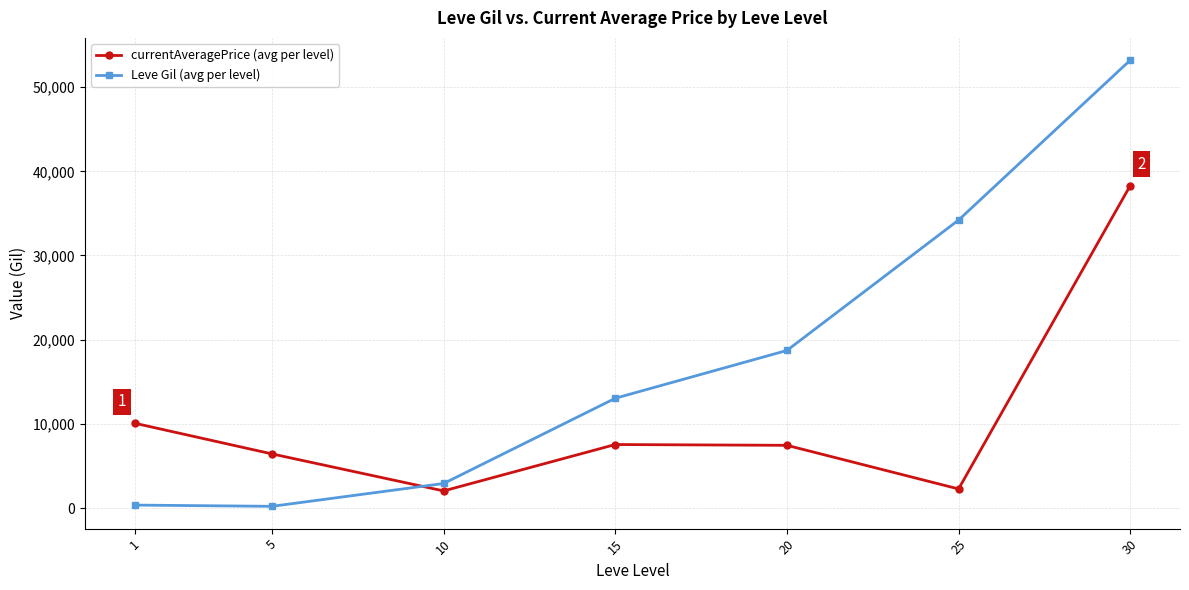

List the series in order of their overall mean, lowest first.

currentAveragePrice (avg per level), Leve Gil (avg per level)